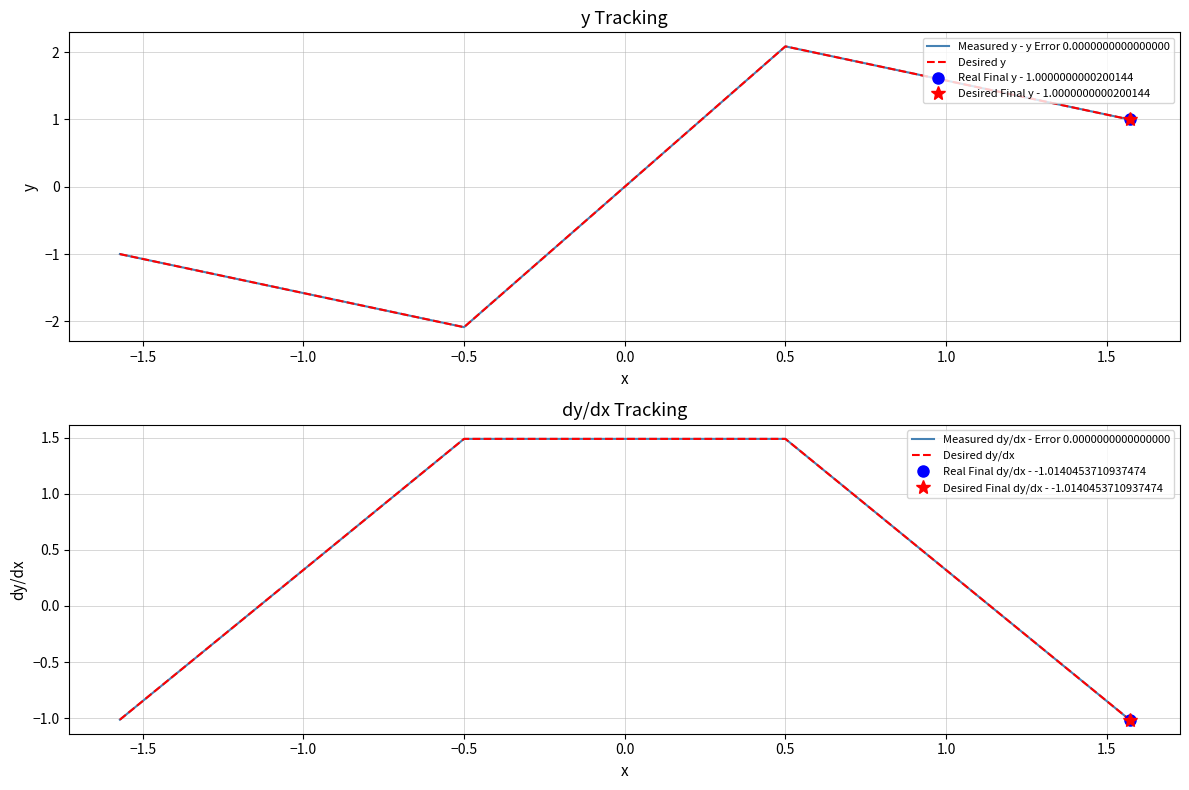

Does the chart display data point markers on the line(s)?

No